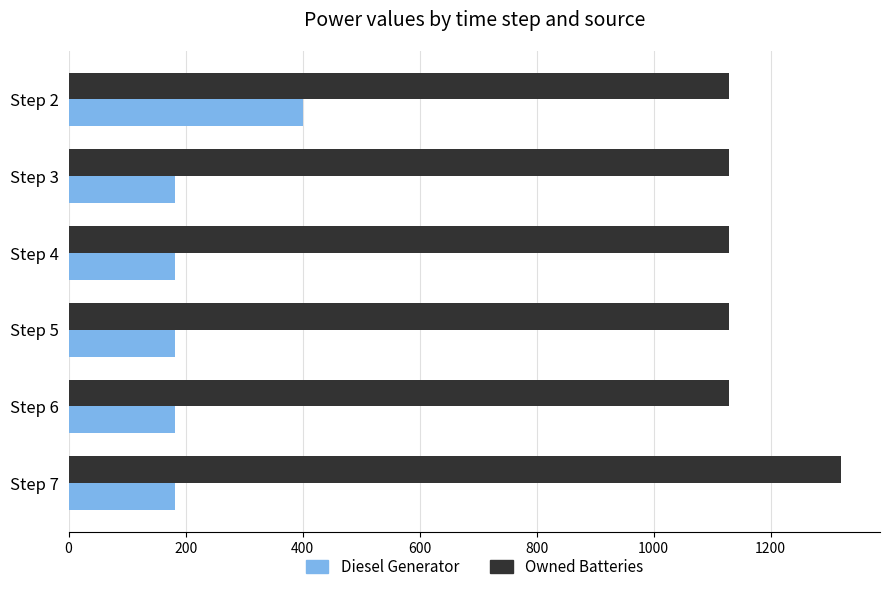

Which series has the largest total across all categories?

Owned Batteries